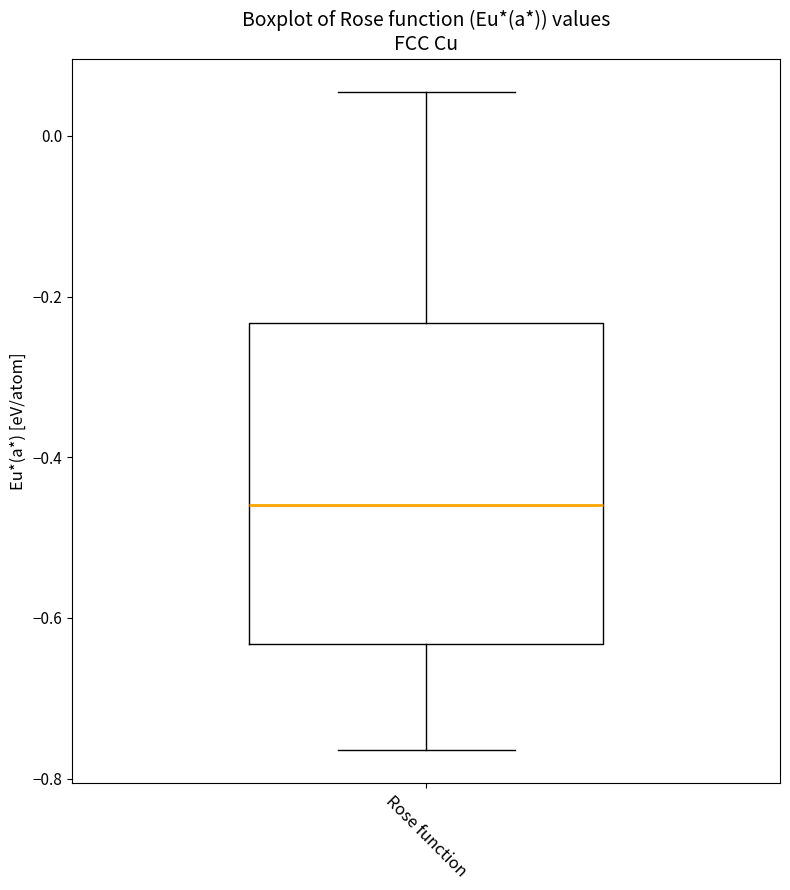

Read this box plot against the y-axis: the position of the median line, the range covered by the box, and the ends of both whiskers. The values are not printed on the chart, so give them approximately, as read against the axis.

median -0.46, box -0.64 to -0.24, whiskers -0.76 to 0.06